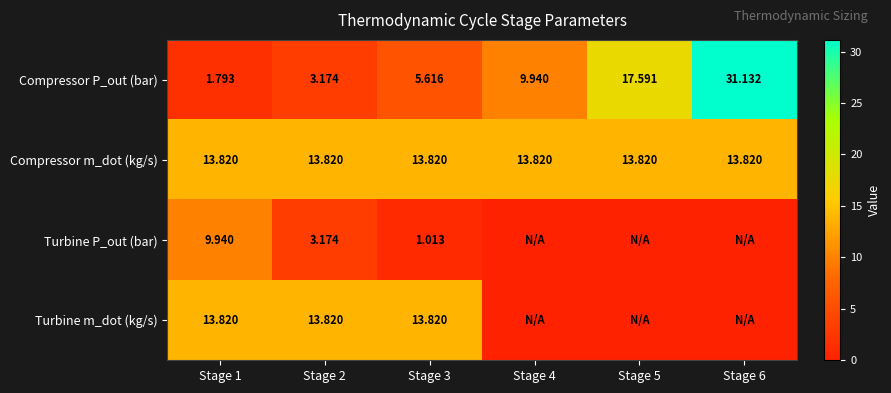

Rank the categories by Turbine P_out (bar) value from highest to lowest.

Stage 1, Stage 2, Stage 3, Stage 4, Stage 5, Stage 6